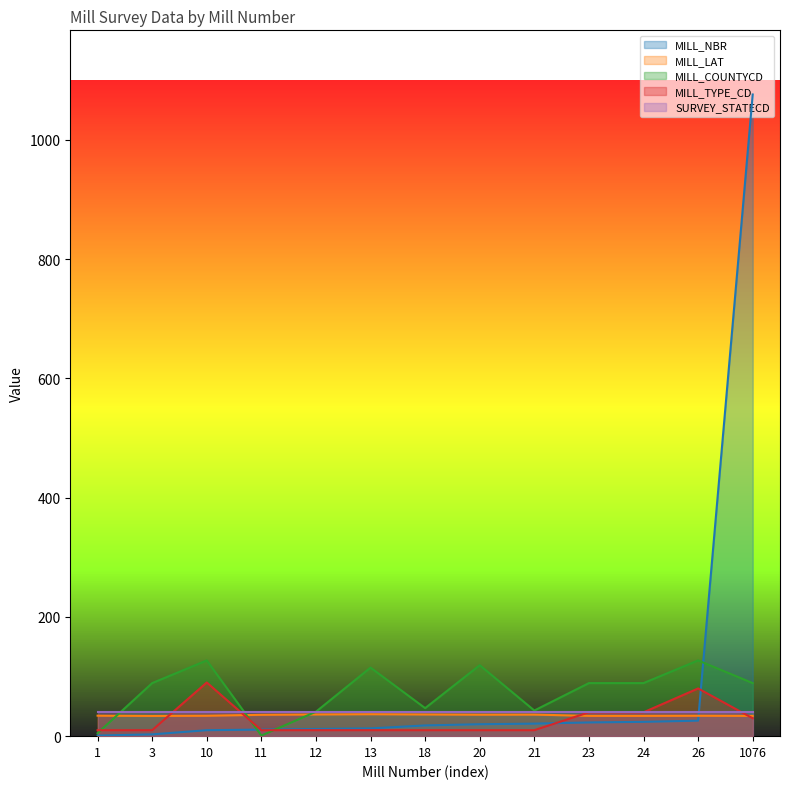

What is the lowest value of the MILL_TYPE_CD series?

10.0